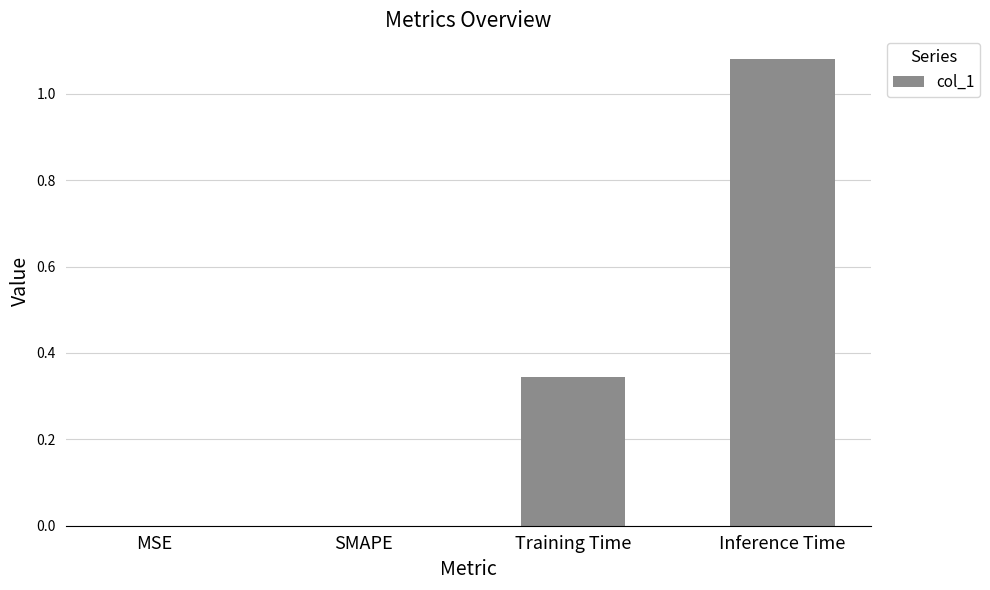

Is it true that the value at MSE is -0.5?

False